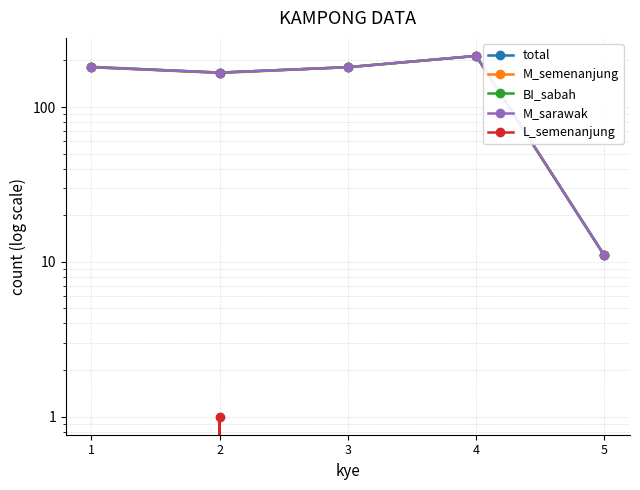

Is it true that L_semenanjung equals 1 at 1?

False